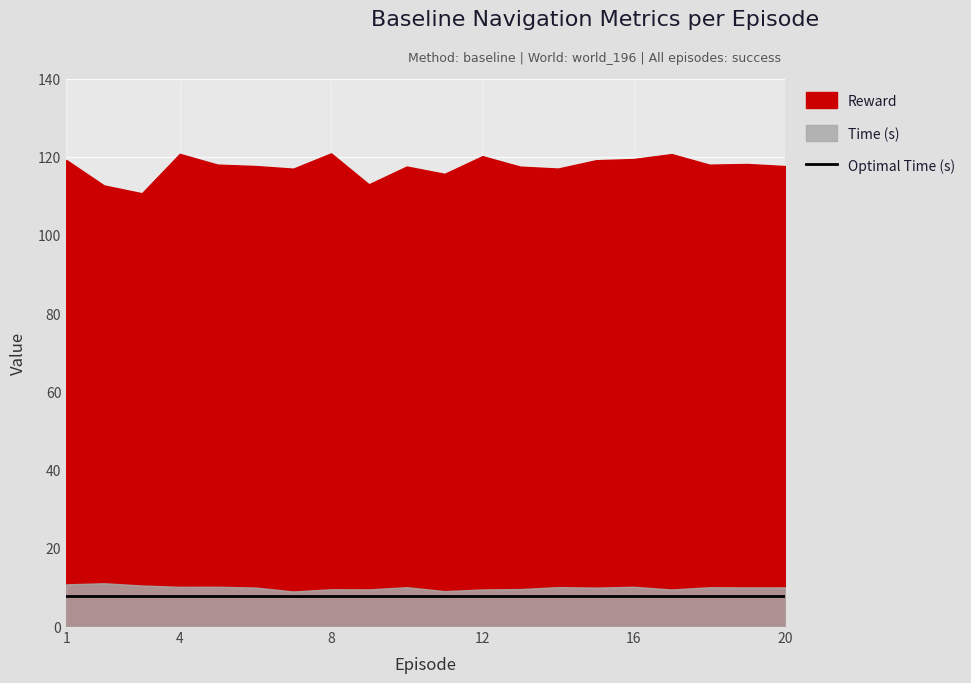

What is the minimum value for Time?

8.8